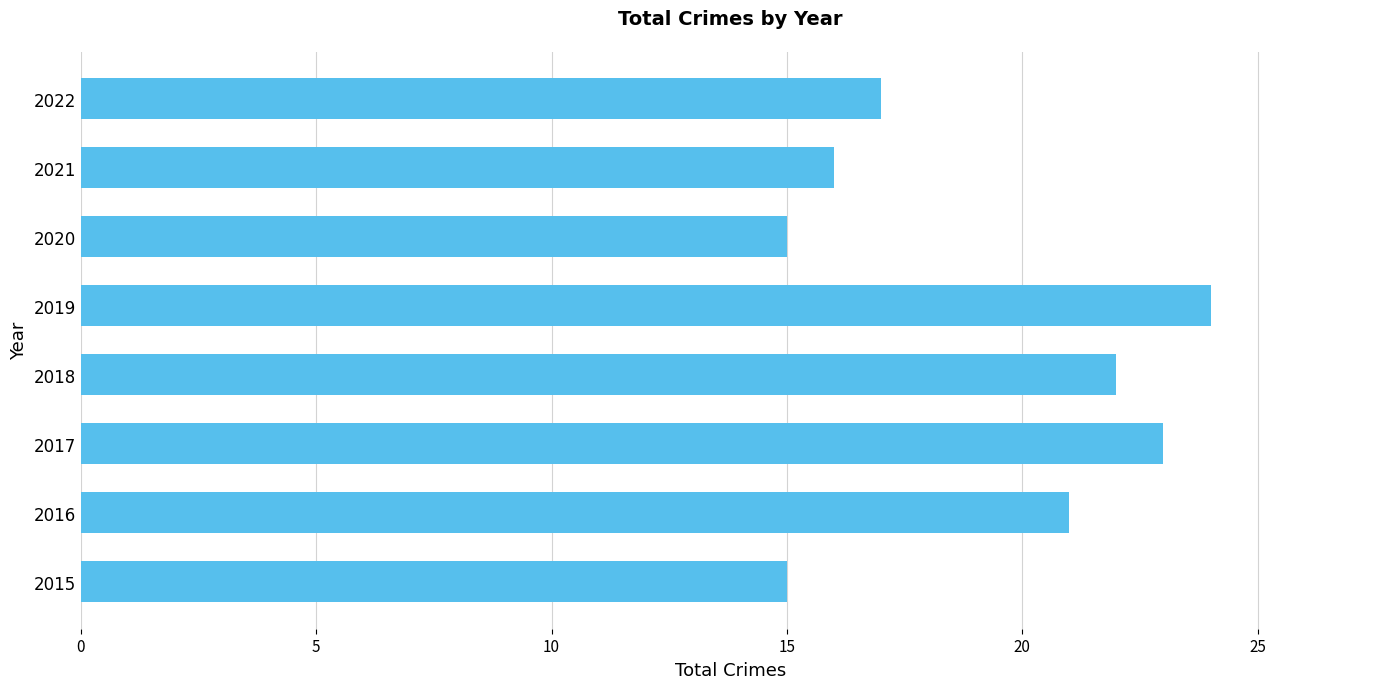

Which label corresponds to the largest value in the chart?

2019